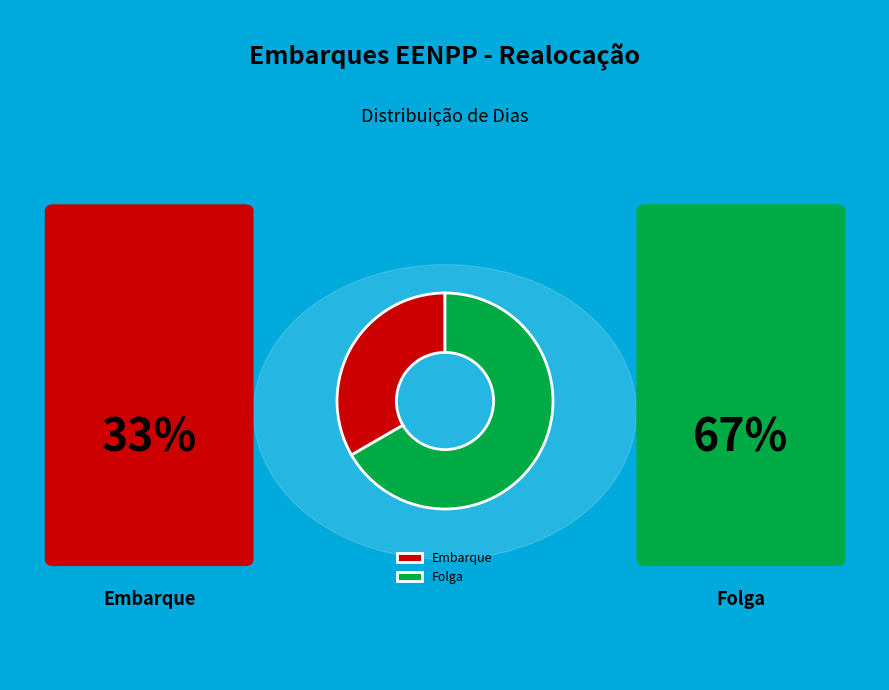

True or false: Embarque accounts for 33% of the total.

True